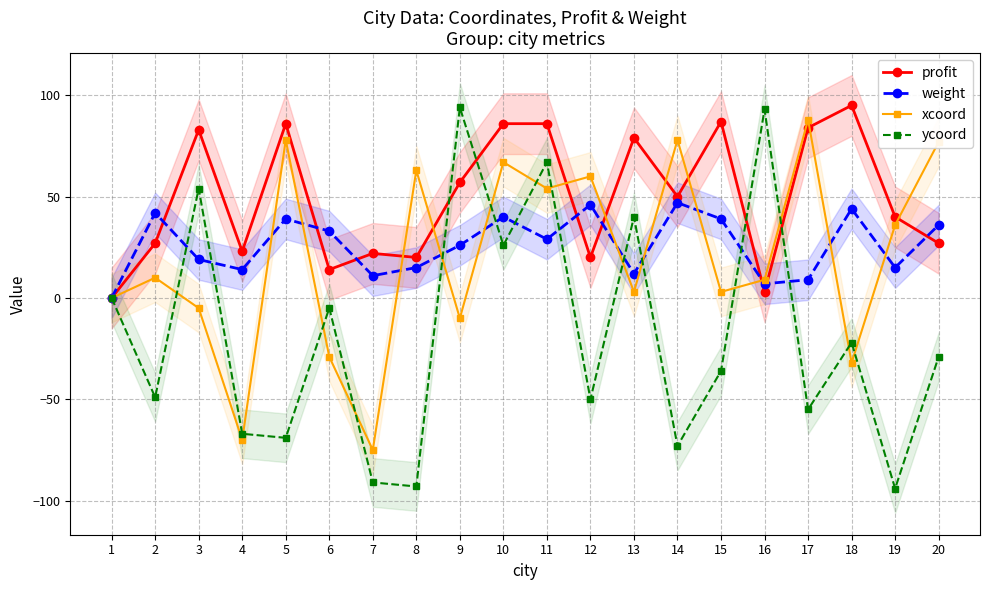

At how many categories does at least one series exceed 25?

17